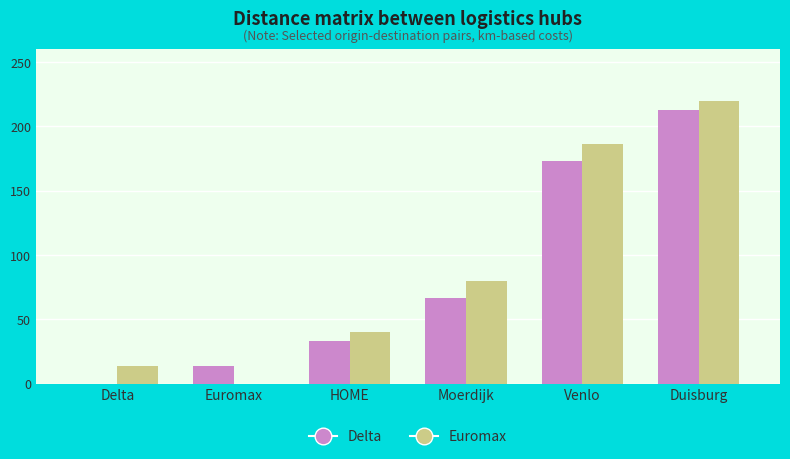

What is the average value of the Euromax series?

89.8